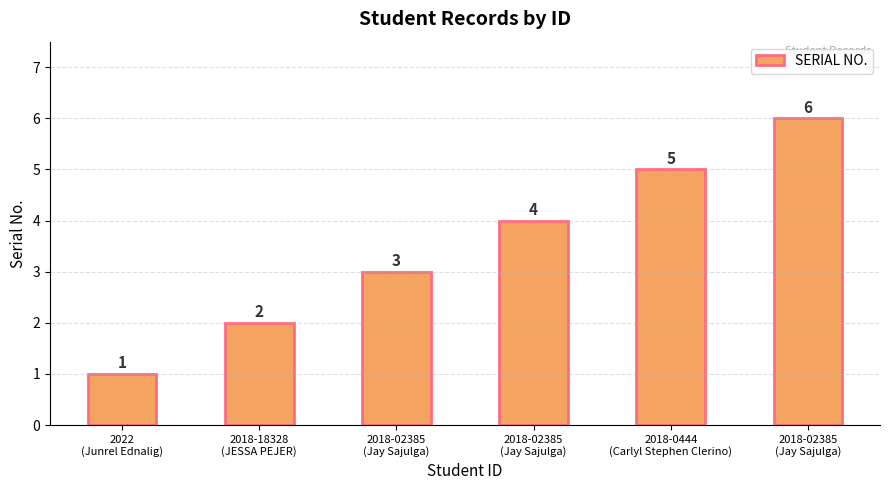

What is the sum of the values at 2018-02385
(Jay Sajulga) and 2018-02385
(Jay Sajulga)?

10